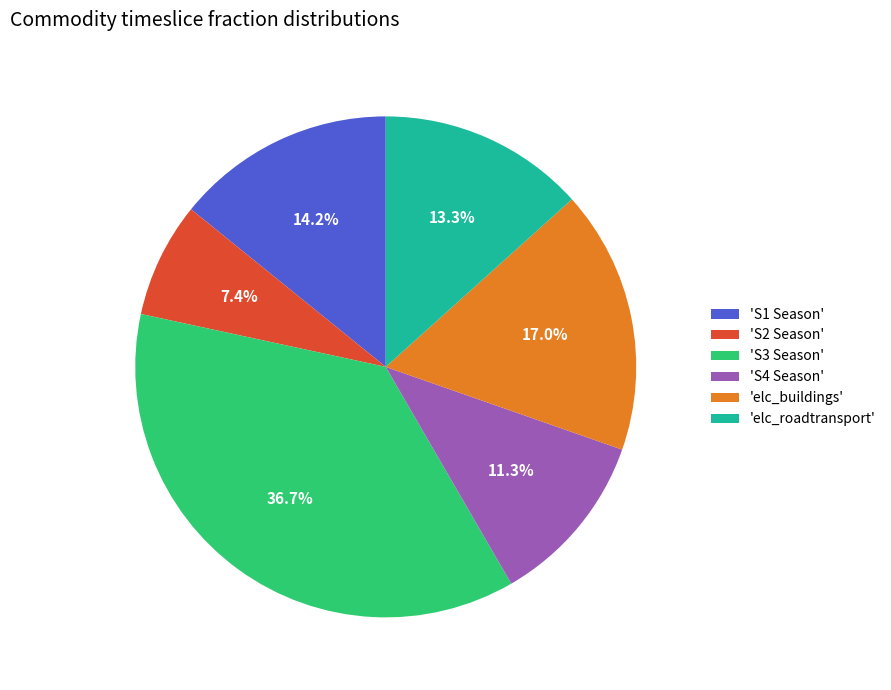

How much of the chart is everything except 'S2 Season'?

92.6%